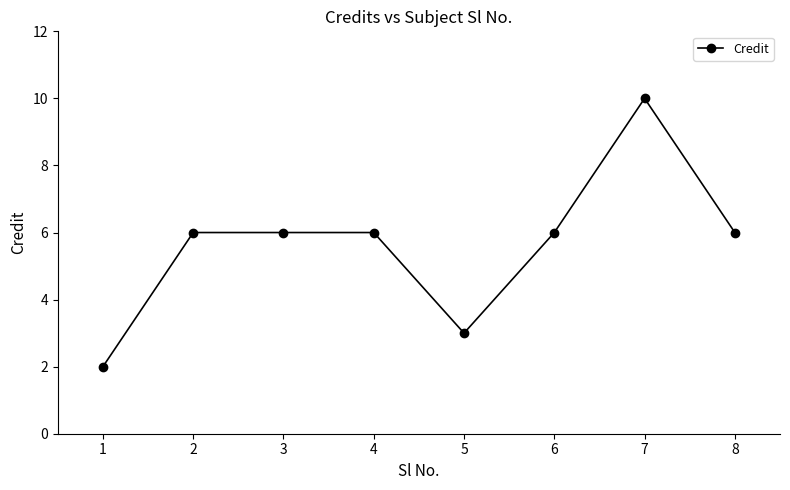

What value does the data have at 4?

6